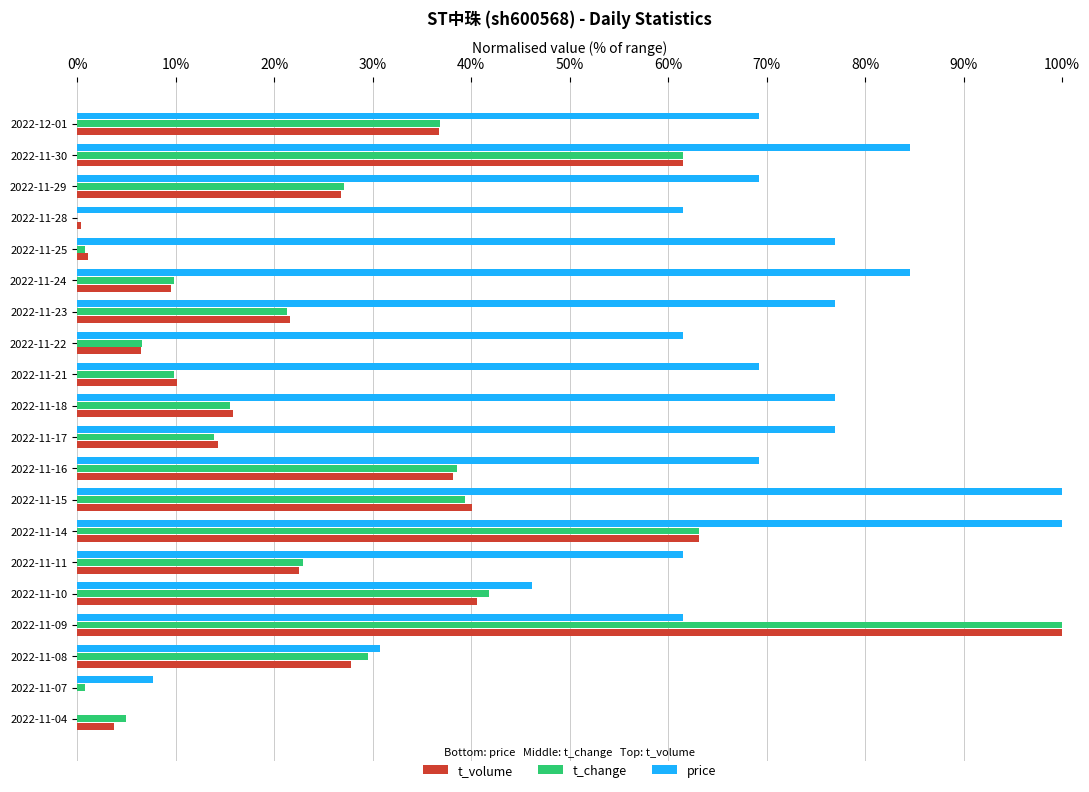

Which series has the widest spread of values?

t_volume